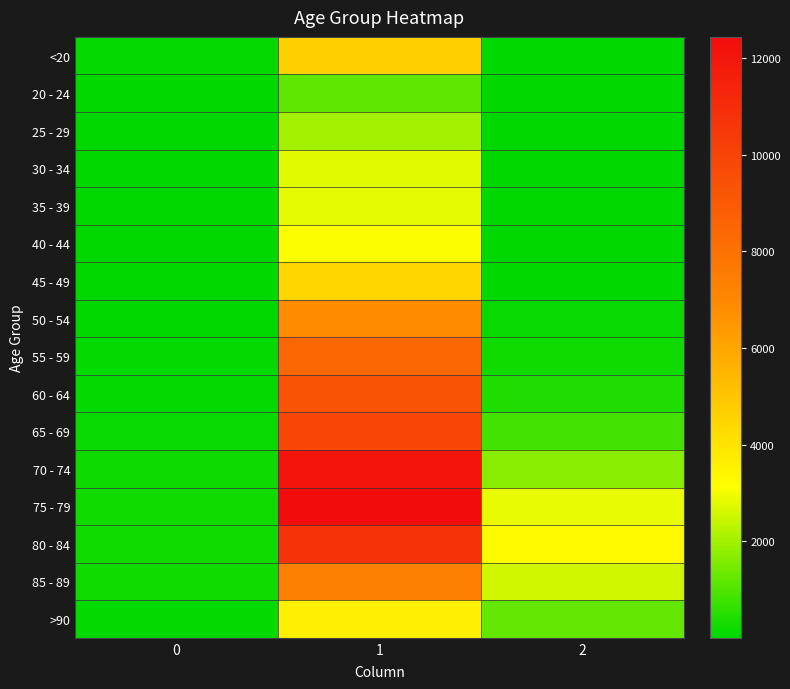

Reading left to right, transcribe all the data shown in this chart.

<20: 0=77	1=4641	2=18
20 - 24: 0=5	1=1191	2=4
25 - 29: 0=14	1=2038	2=3
30 - 34: 0=27	1=2765	2=17
35 - 39: 0=17	1=2814	2=18
40 - 44: 0=20	1=3078	2=24
45 - 49: 0=23	1=4396	2=47
50 - 54: 0=39	1=6803	2=126
55 - 59: 0=59	1=8400	2=227
60 - 64: 0=84	1=9236	2=426
65 - 69: 0=137	1=9883	2=850
70 - 74: 0=153	1=12018	2=1690
75 - 79: 0=220	1=12434	2=2848
80 - 84: 0=209	1=10764	2=3273
85 - 89: 0=206	1=7417	2=2548
>90: 0=93	1=3604	2=1224